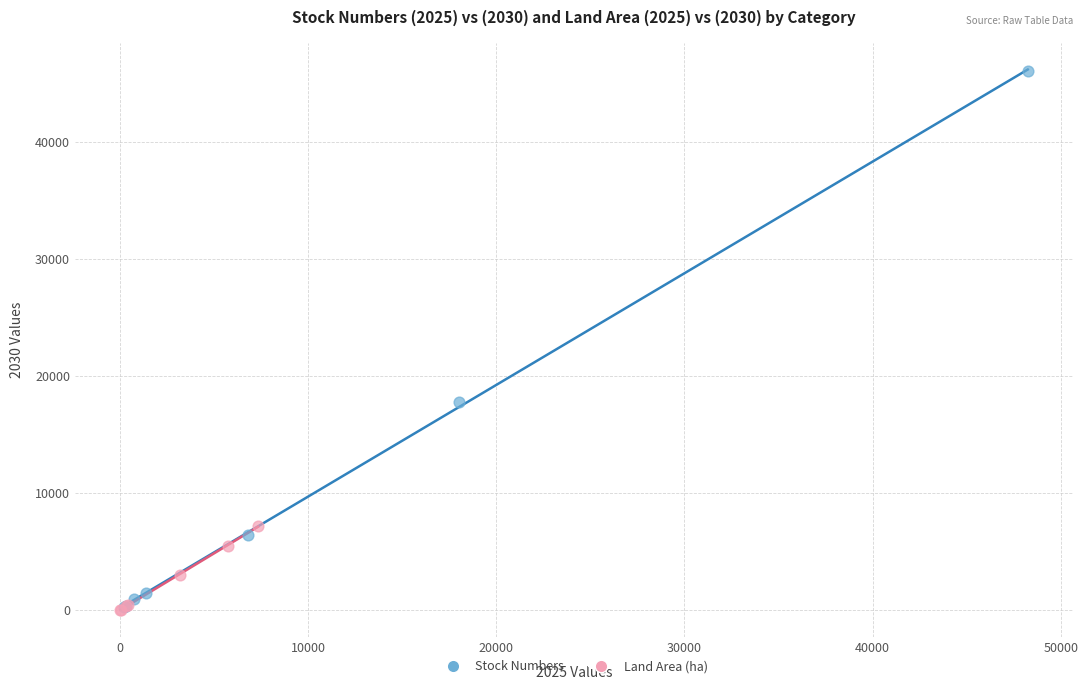

Which series reaches the maximum Y coordinate?

Stock Numbers